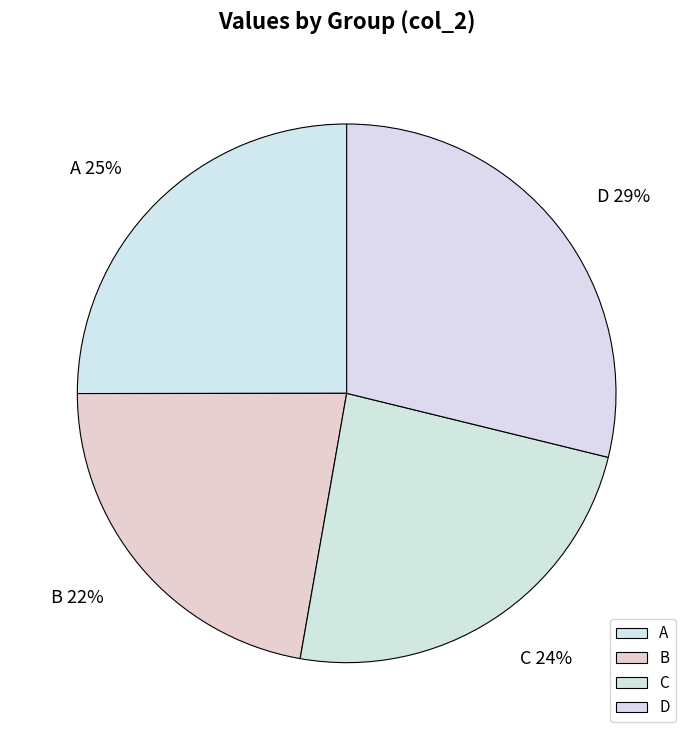

Which slice is the smallest?

B